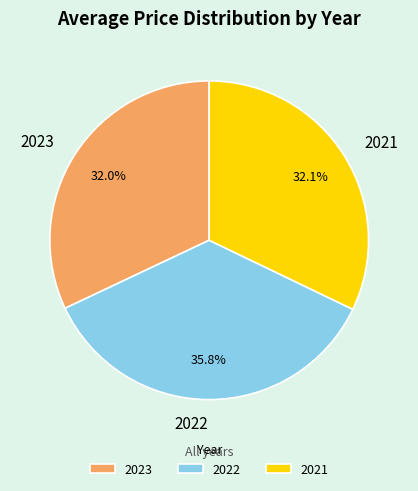

To the nearest percent, what portion does 2021 represent?

32%